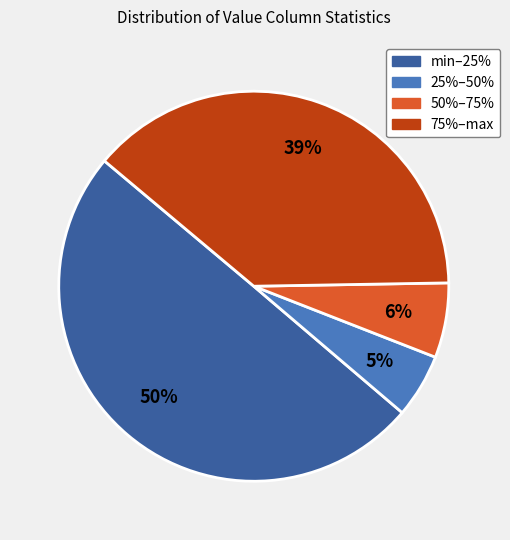

How many slices are in this pie chart?

4